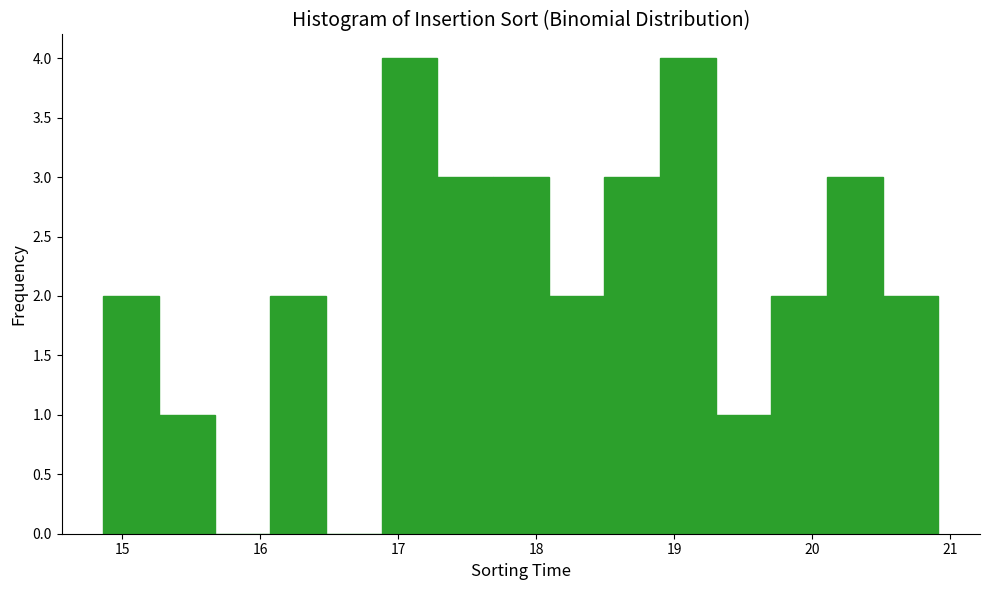

How tall is the bar that spans 16.9 to 17.3 on the x-axis? Neither the bar edges nor the heights are printed on the chart, so give them approximately, as read against the axes.

4